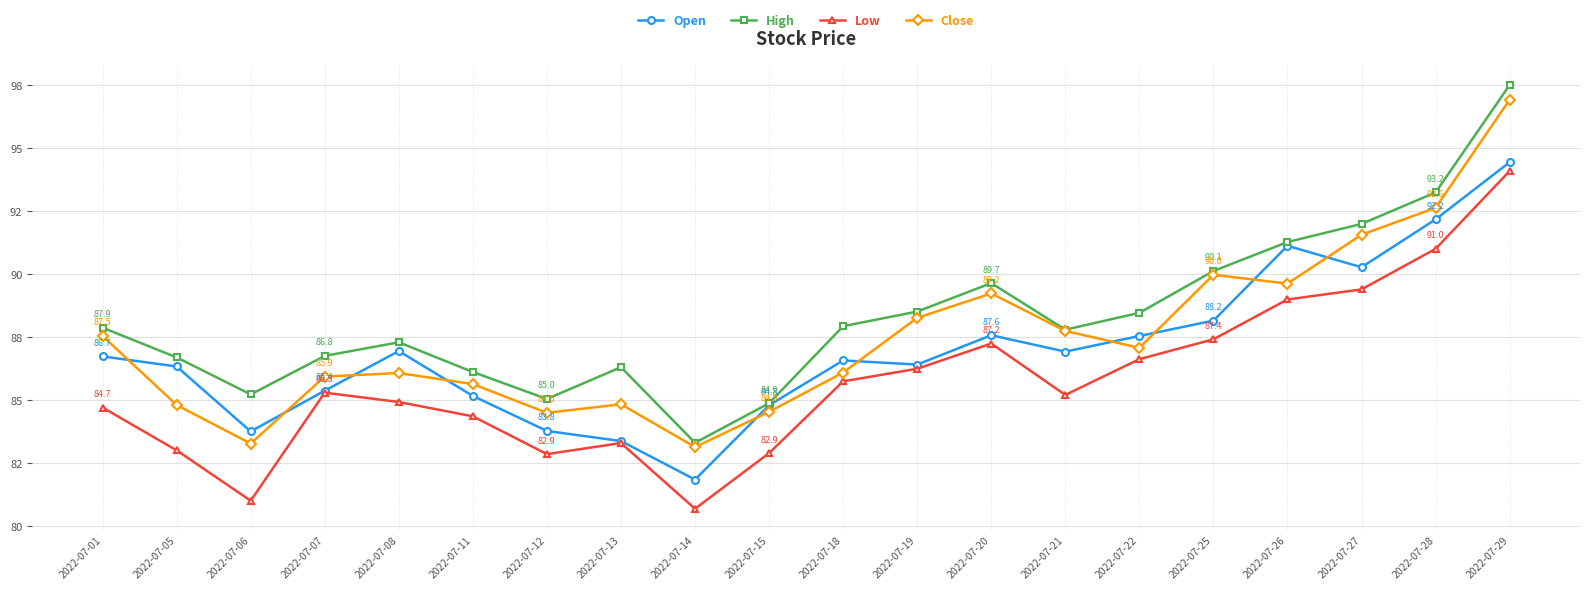

What is the spread (max minus min) of values at 2022-07-06?

4.2